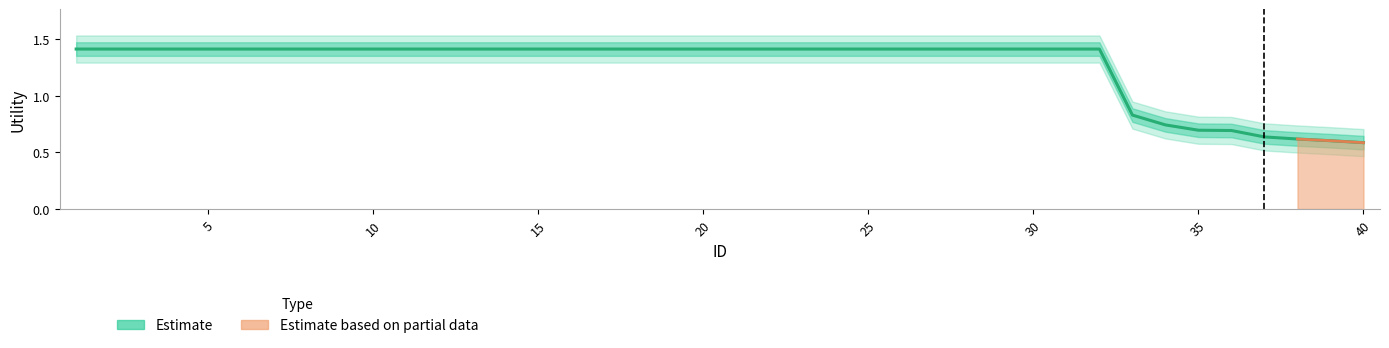

Is it true that the value at 25 is 2.0?

False